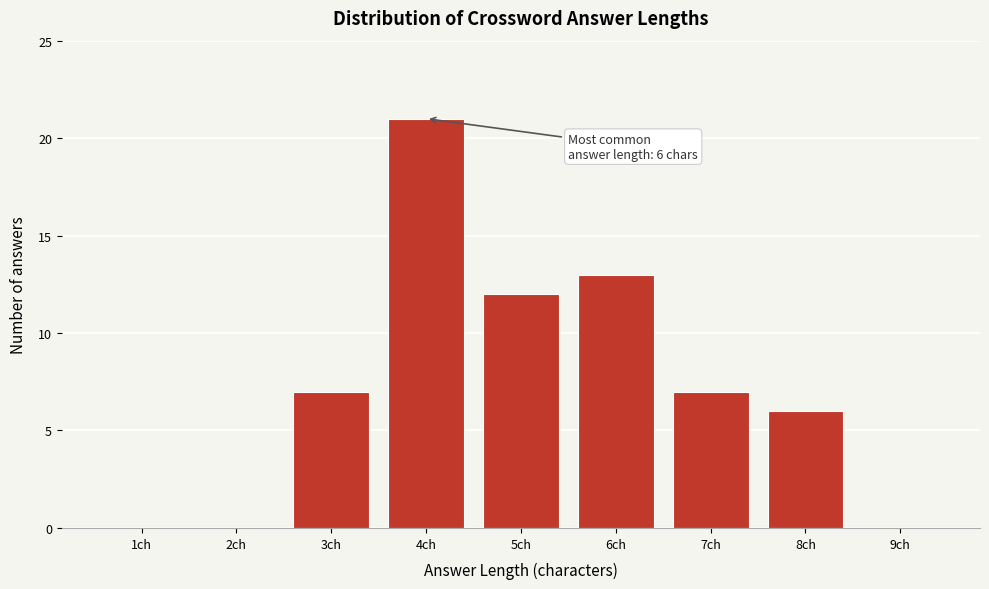

Reading right to left, transcribe all the data shown in this chart.

9ch=0	8ch=6	7ch=7	6ch=13	5ch=12	4ch=21	3ch=7	2ch=0	1ch=0